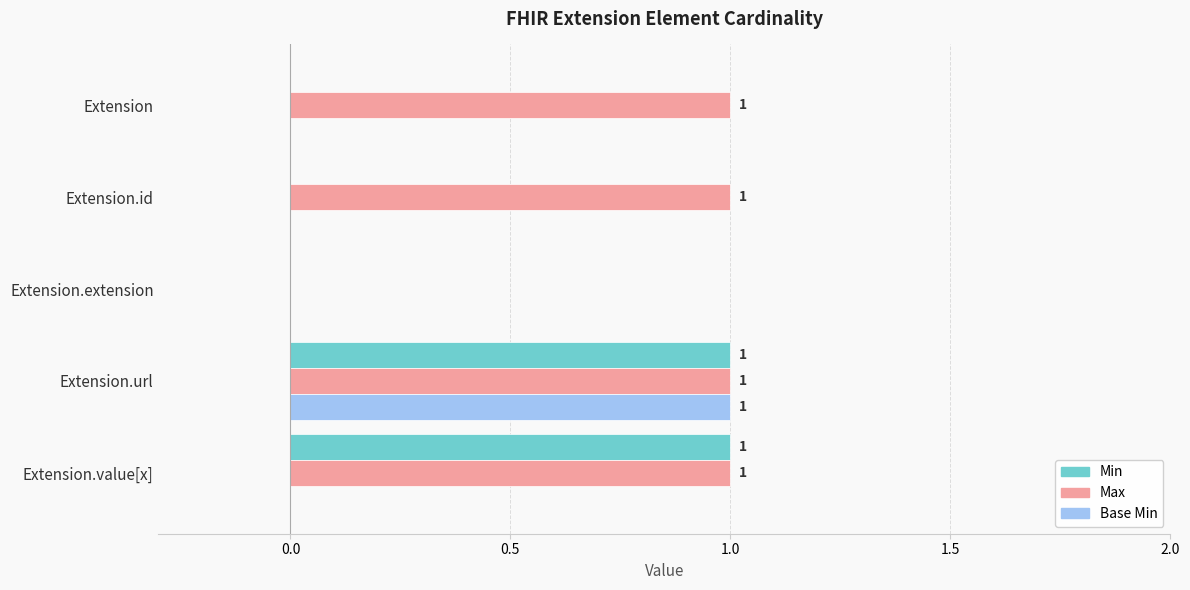

Count the number of data series in this chart.

3